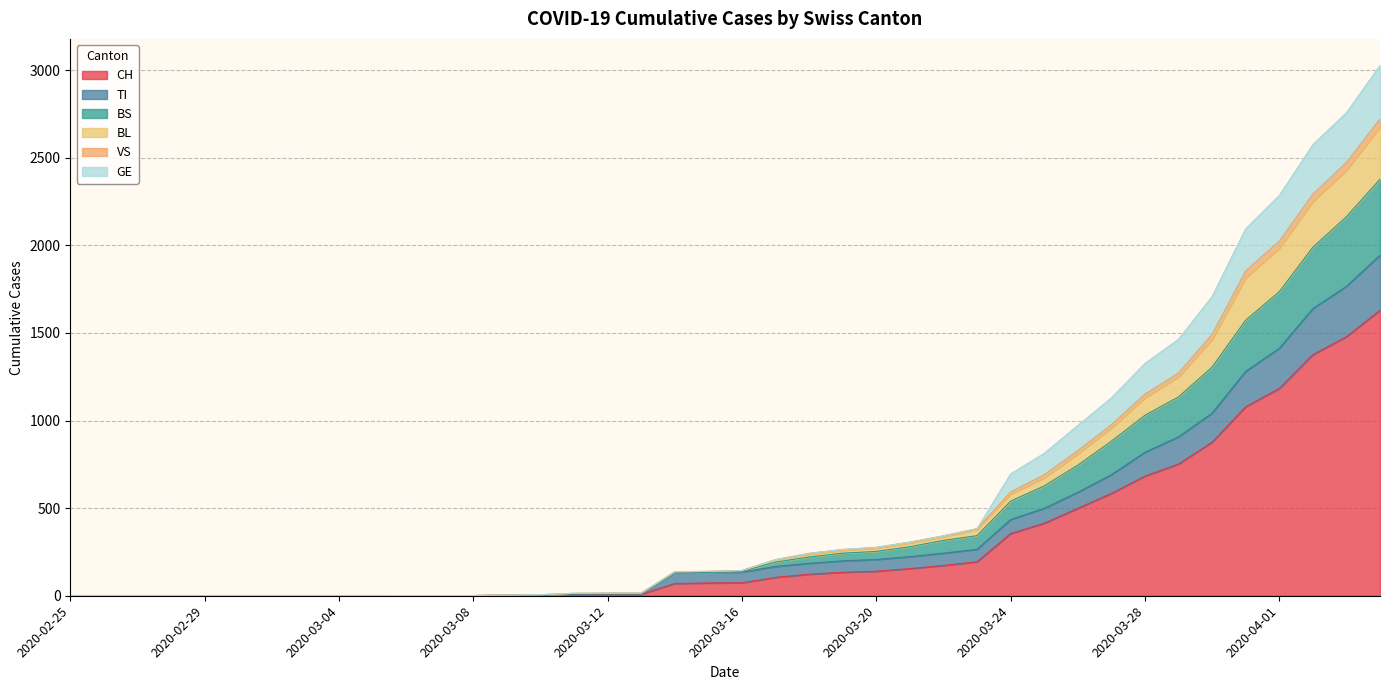

True or false: TI has more than 2 points higher than both neighbors.

False